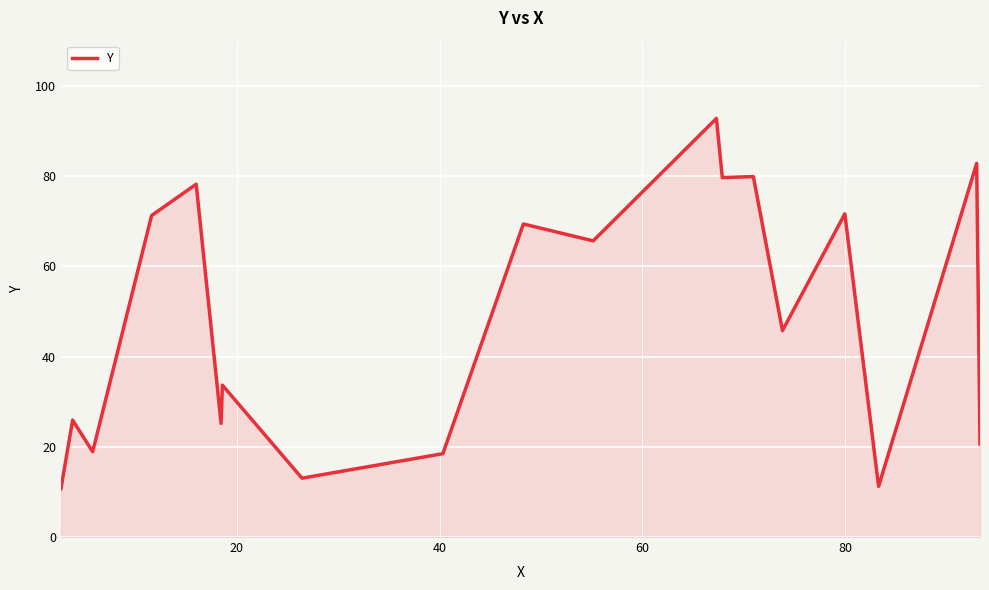

What is the average value?

48.1